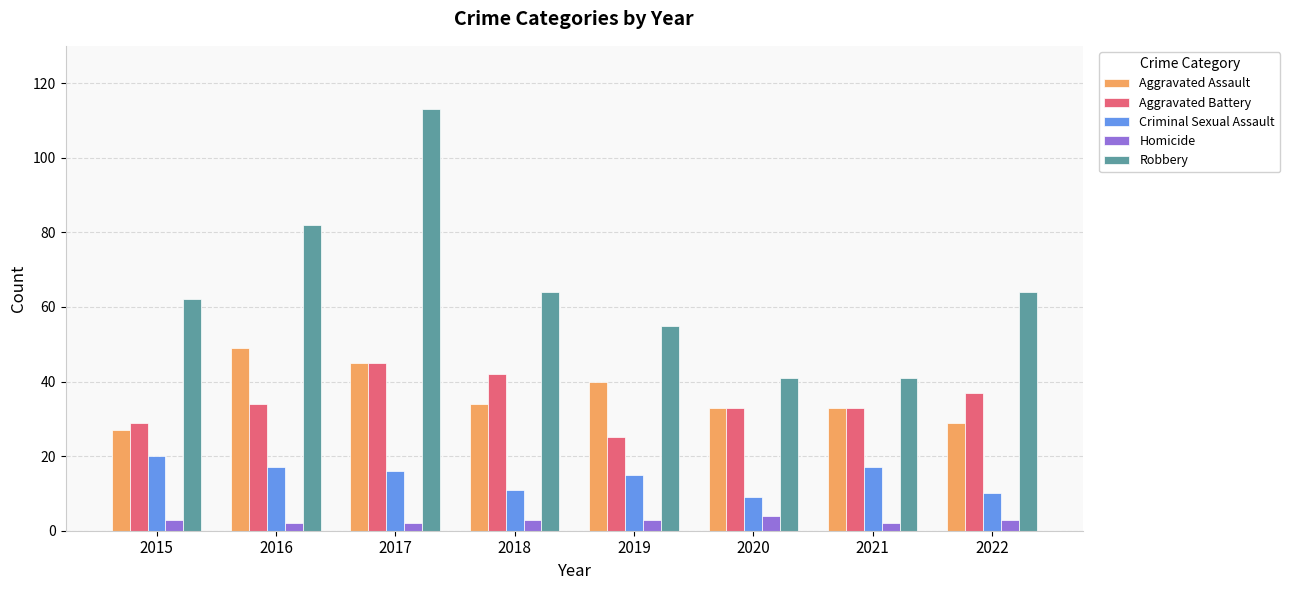

What is the maximum value shown in the chart?

113